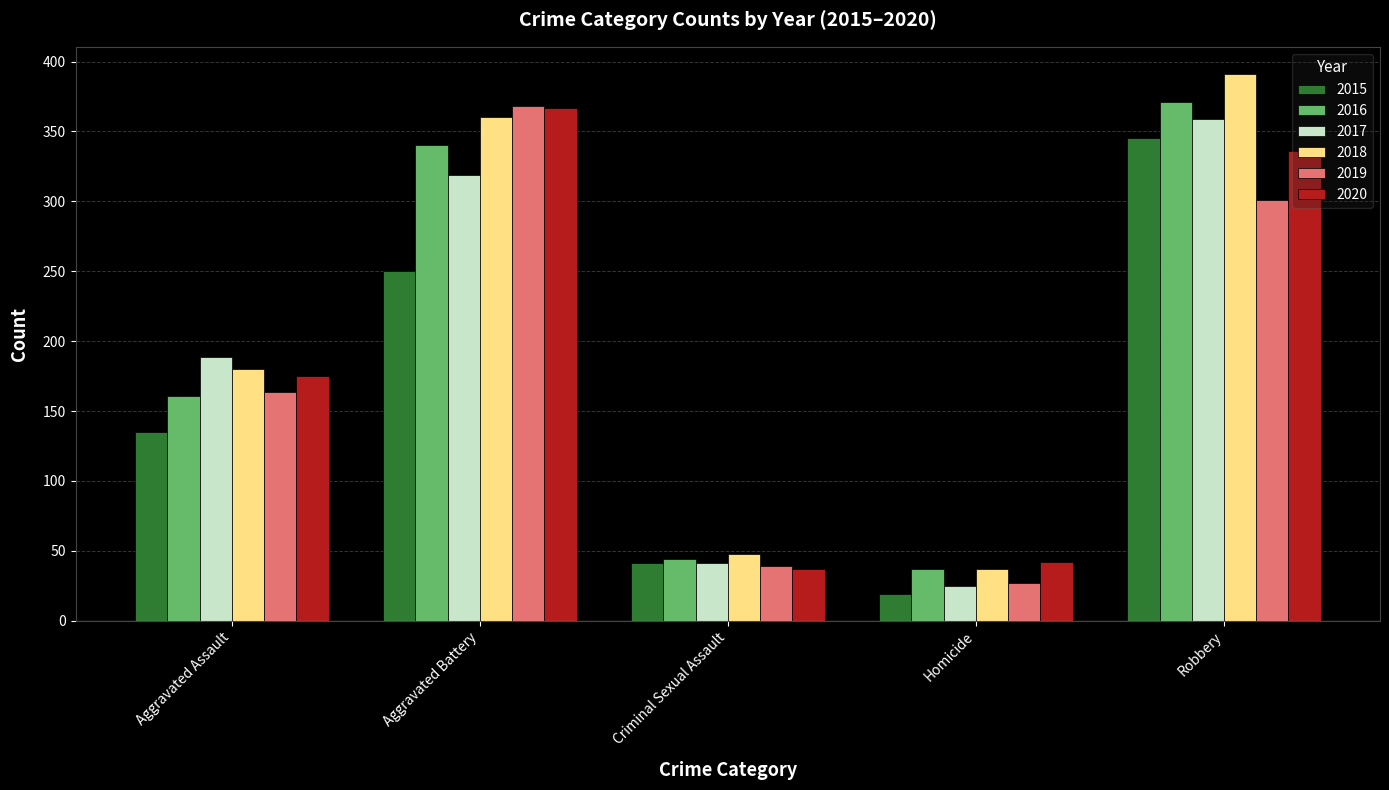

Reading left to right, list all the values displayed in this chart.

2015: 135	250	41	19	345
2016: 161	340	44	37	371
2017: 189	319	41	25	359
2018: 180	360	48	37	391
2019: 164	368	39	27	301
2020: 175	367	37	42	336